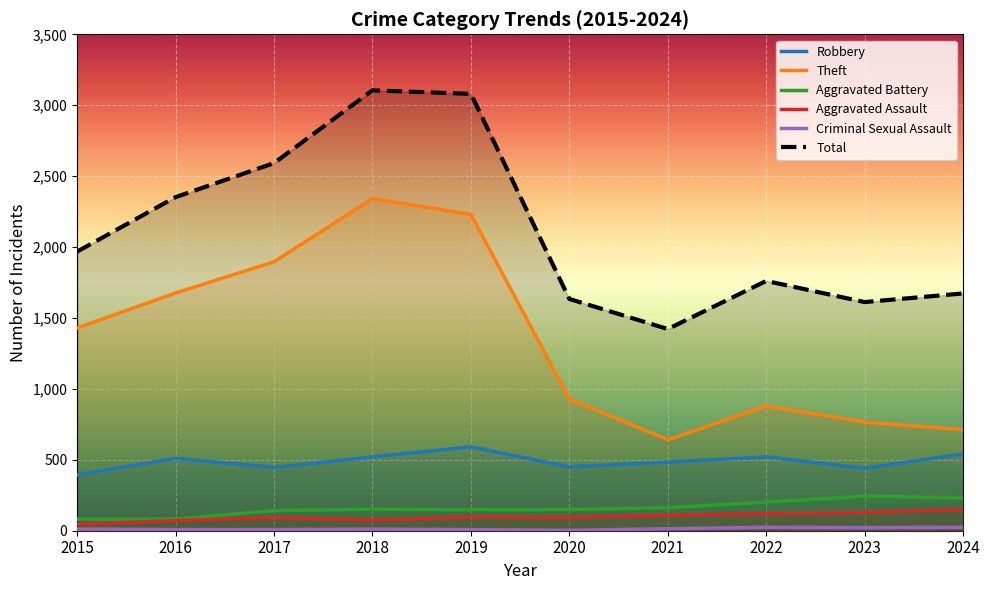

Where is Aggravated Battery nearest to the value 163?

2021